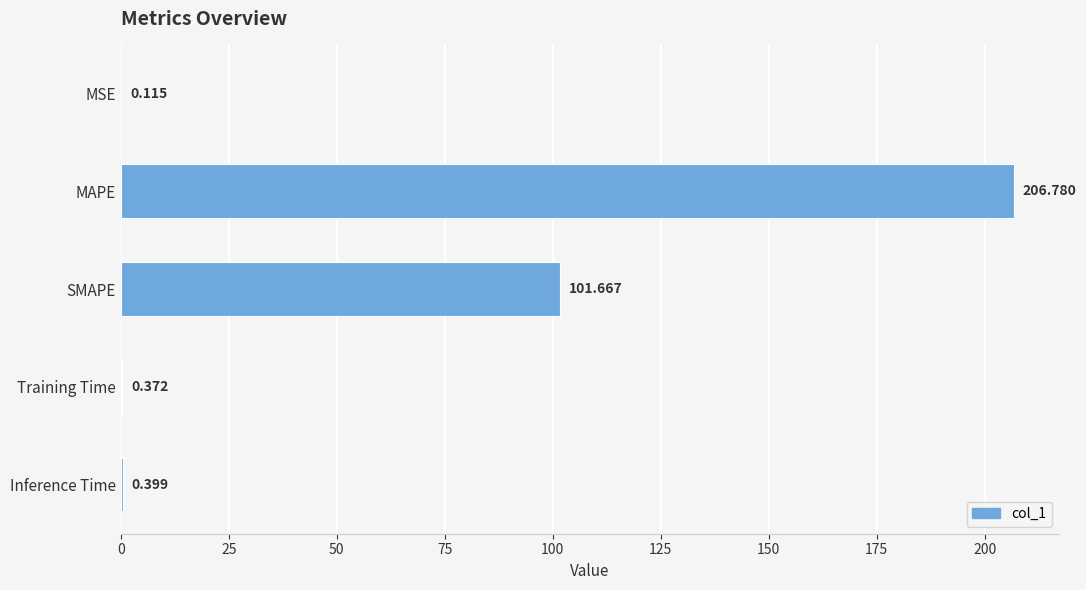

What is the sum of all values?

309.3